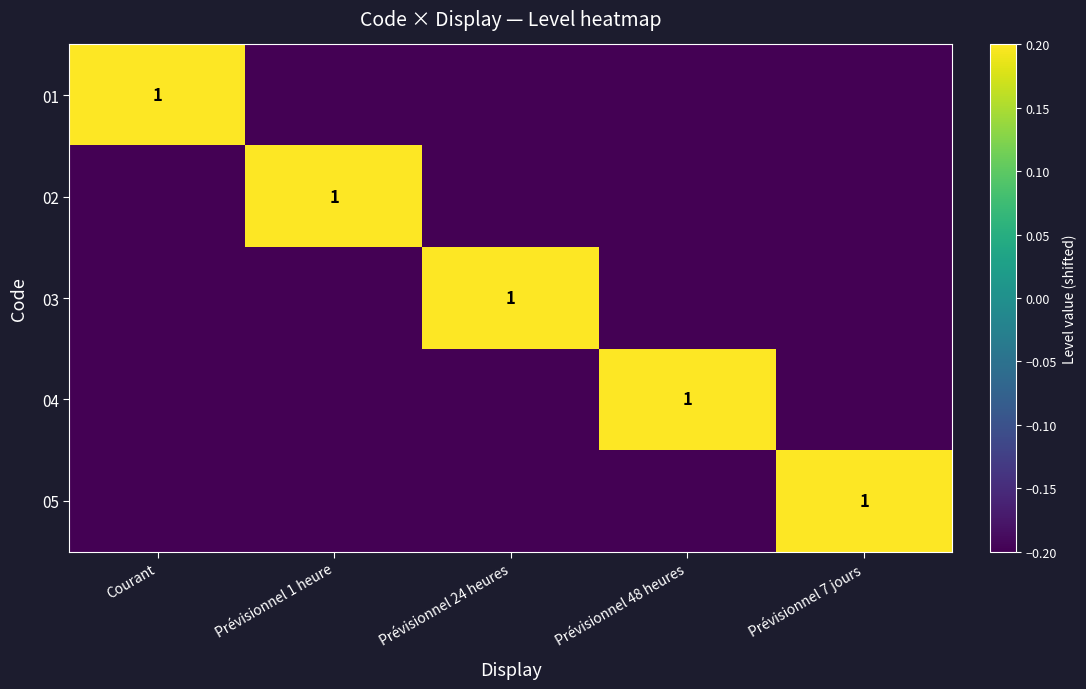

Is it true that 04 equals 0.5 at Prévisionnel 48 heures?

False